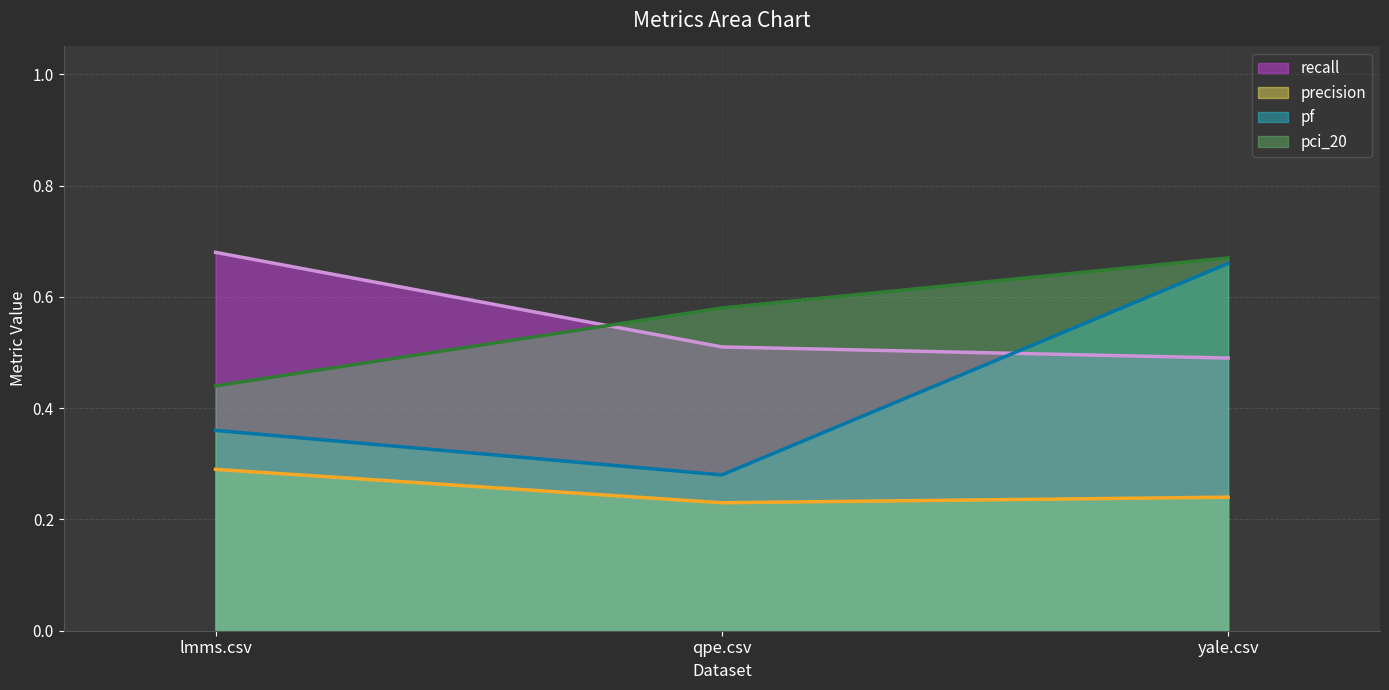

How many data points does each series have?

3